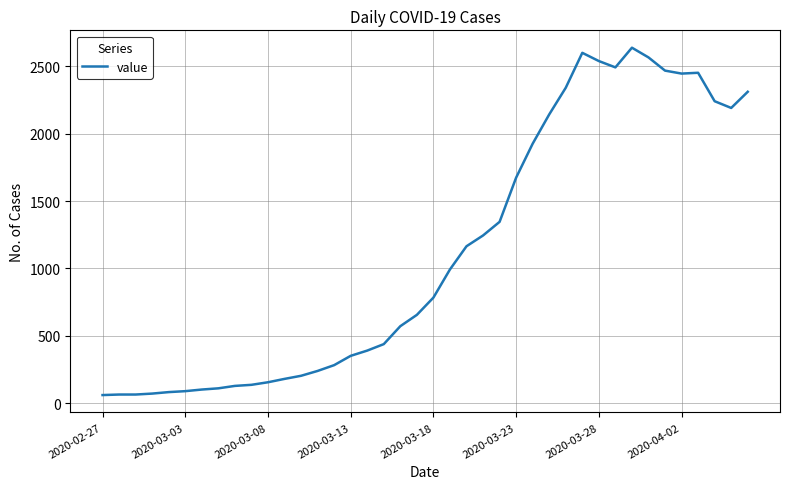

What is the sum of all values?

44950